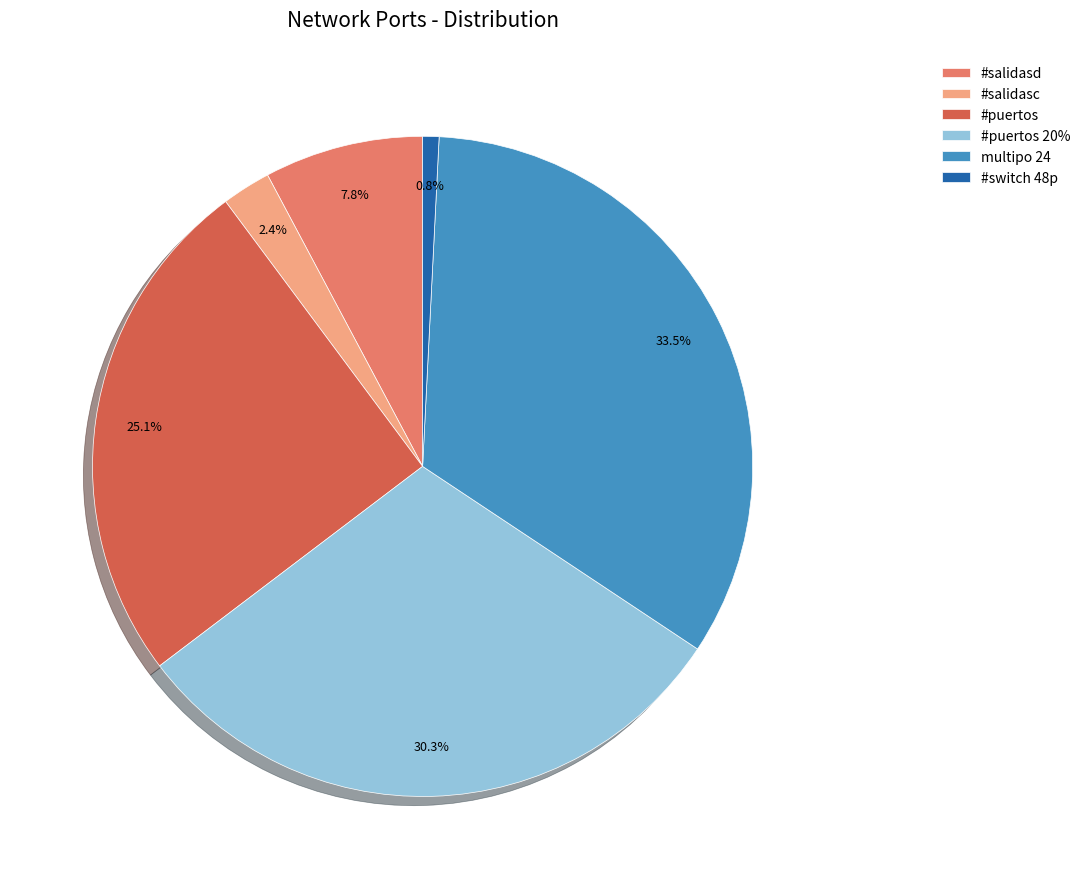

True or false: #puertos accounts for 25% of the total.

True